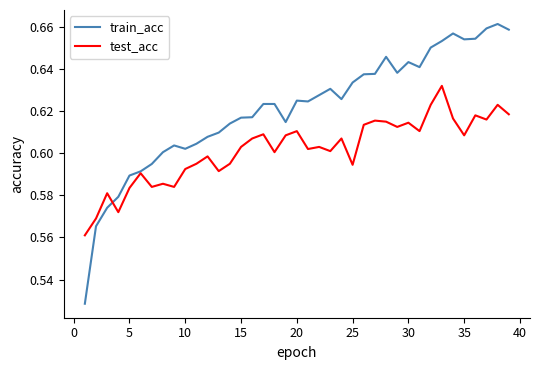

Rank the series by their maximum value, from lowest to highest.

test_acc, train_acc